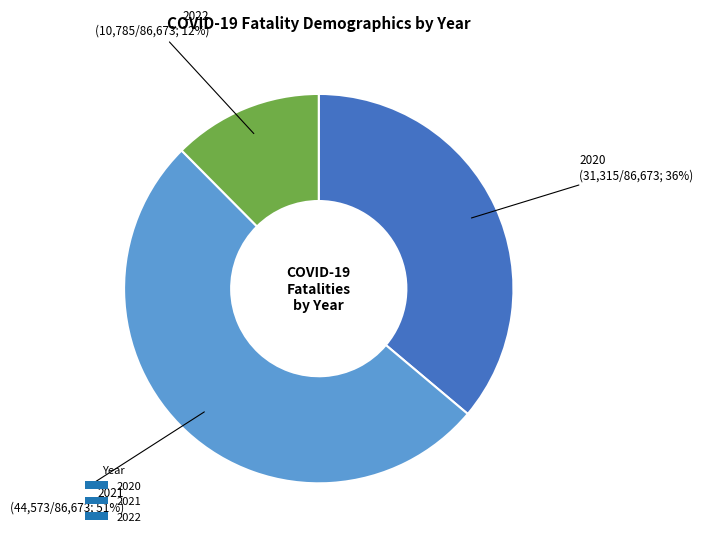

Is there a majority slice in this chart?

Yes